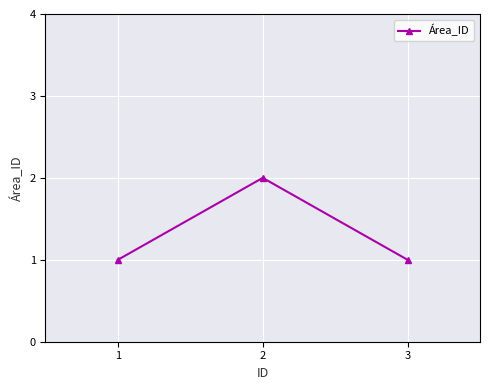

Is this an area chart (filled region under the line)?

No